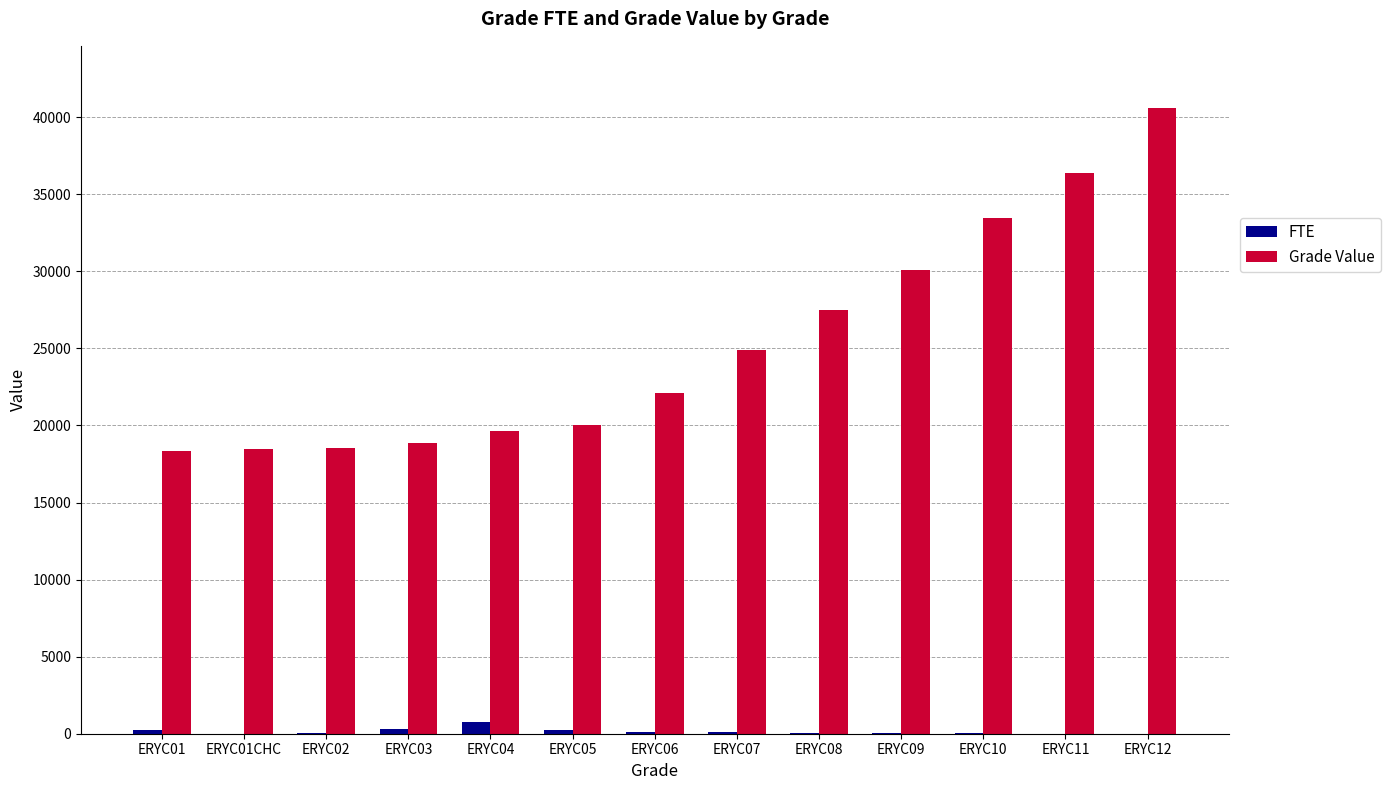

At which category is the sum across all series the highest?

ERYC12